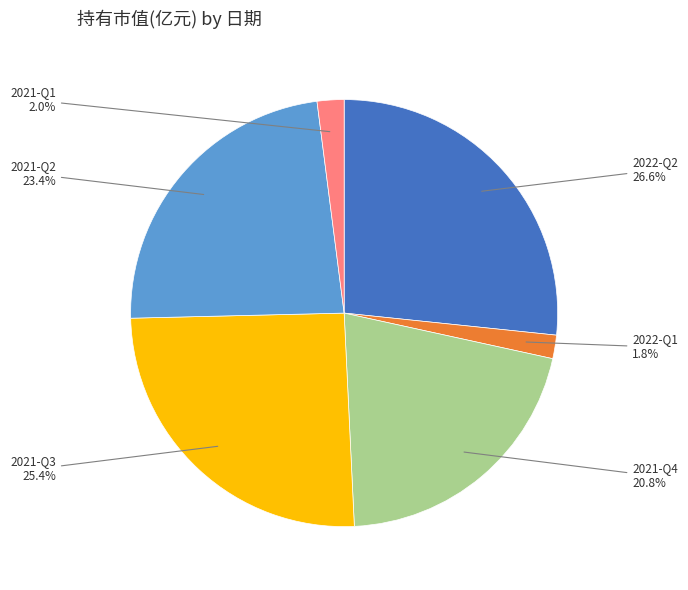

Between 2021-Q4 and 2022-Q2, which is larger?

2022-Q2